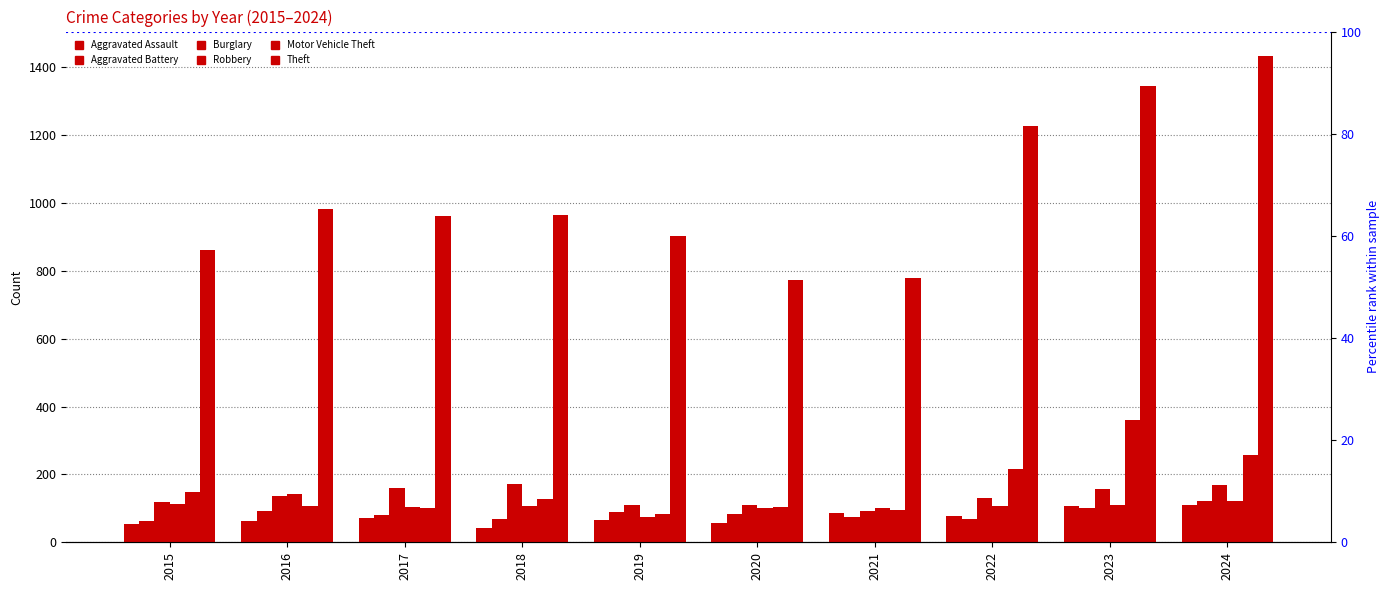

What is the difference between the Motor Vehicle Theft values at 2022 and 2015?

68